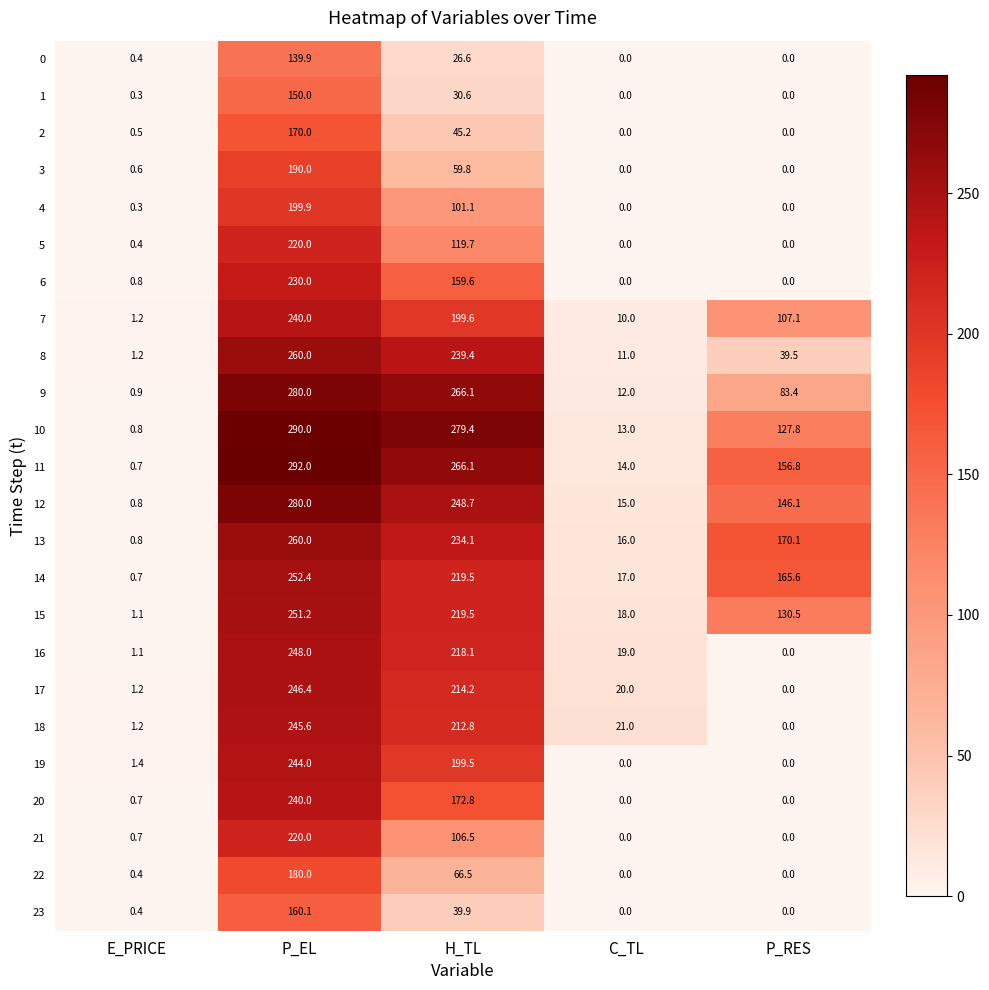

What is the spread (max minus min) of values at E_PRICE?

1.1